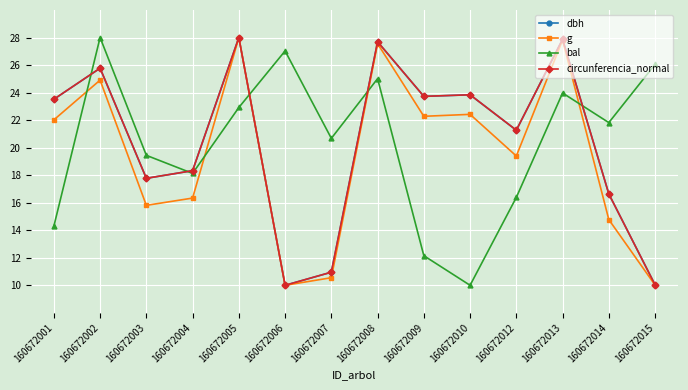

What is the value of the bal point at the 10th from the left?

10.0